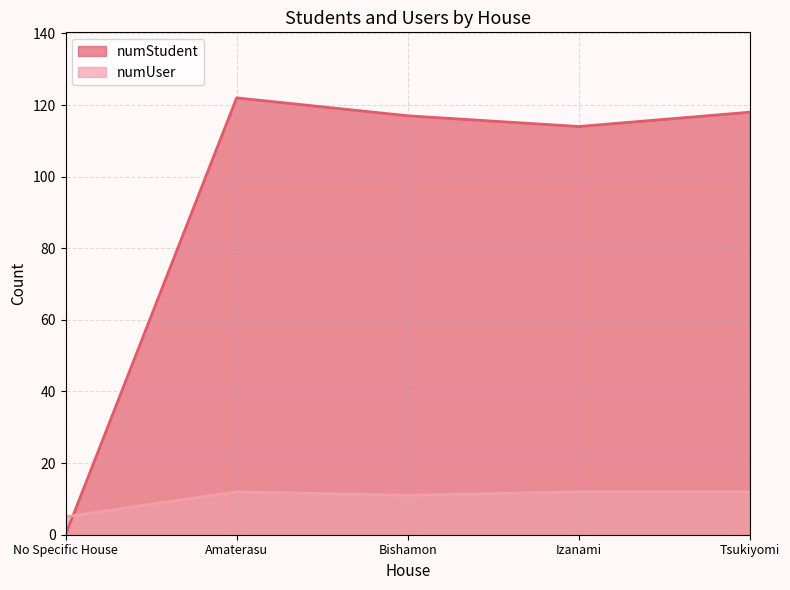

Between which two adjacent categories do numStudent and numUser first intersect?

No Specific House and Amaterasu